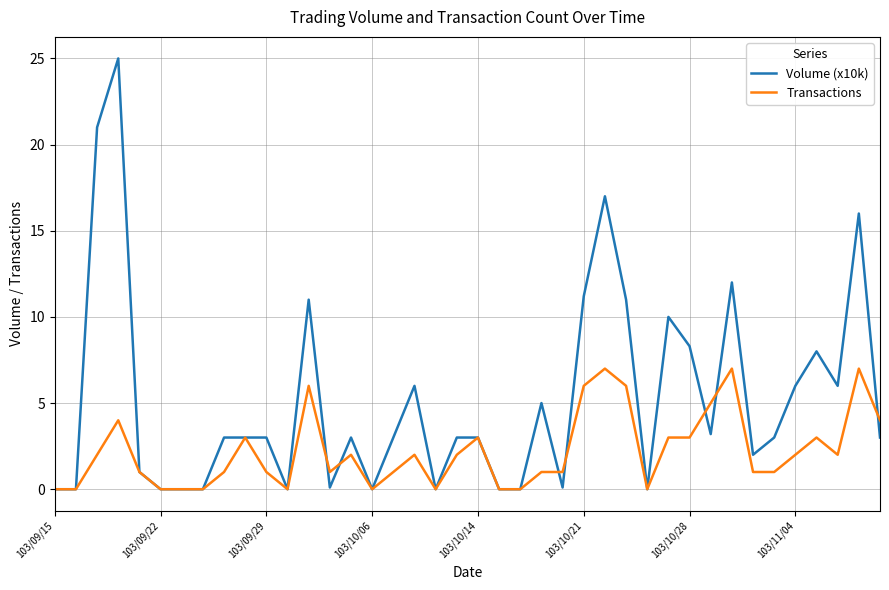

What is the difference between the second highest and second lowest values in the Transactions series?

7.0